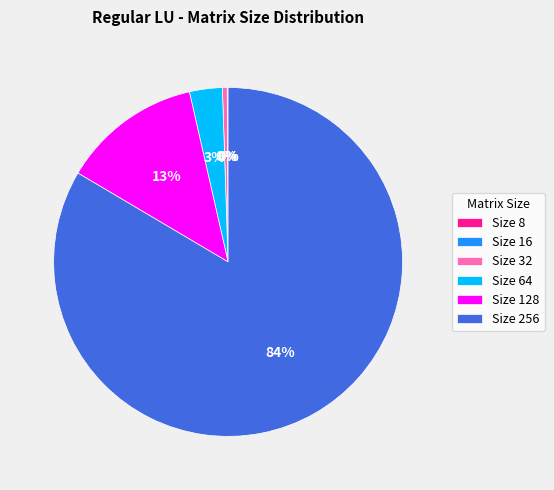

Is there a majority slice in this chart?

Yes